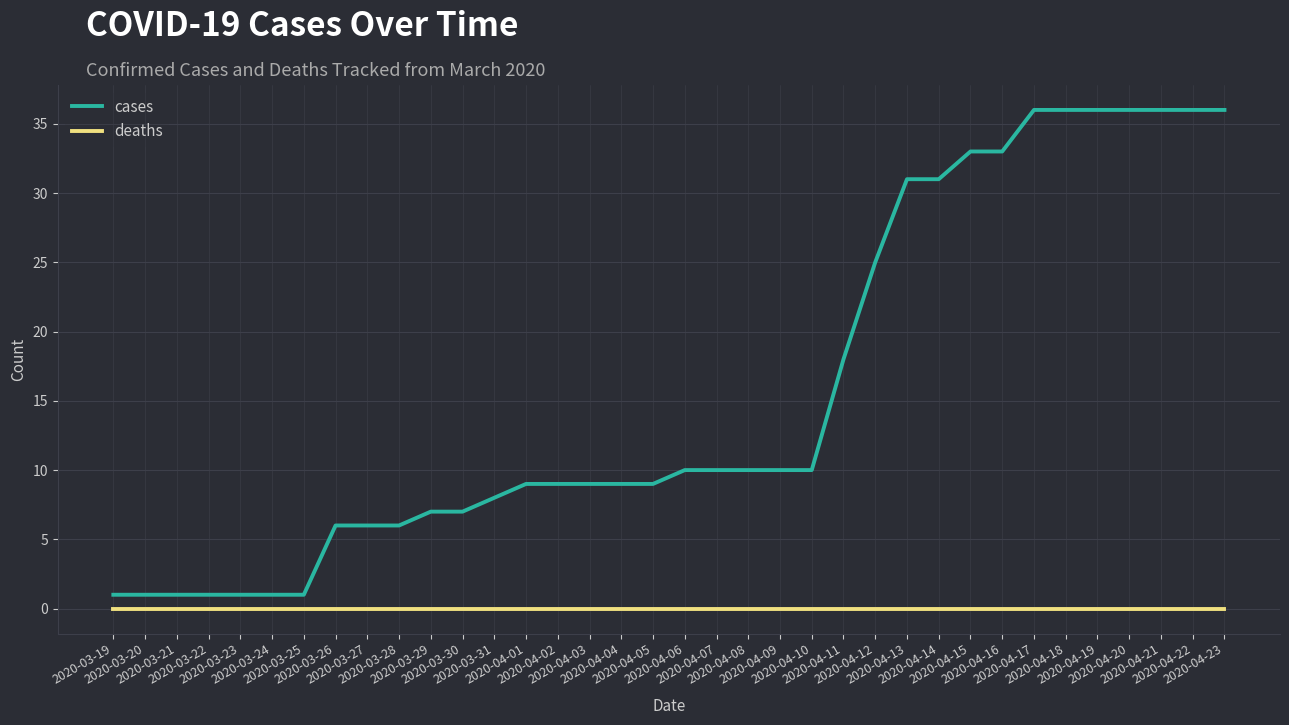

Is the value of deaths at 2020-03-31 greater than the value of cases at 2020-03-29?

No